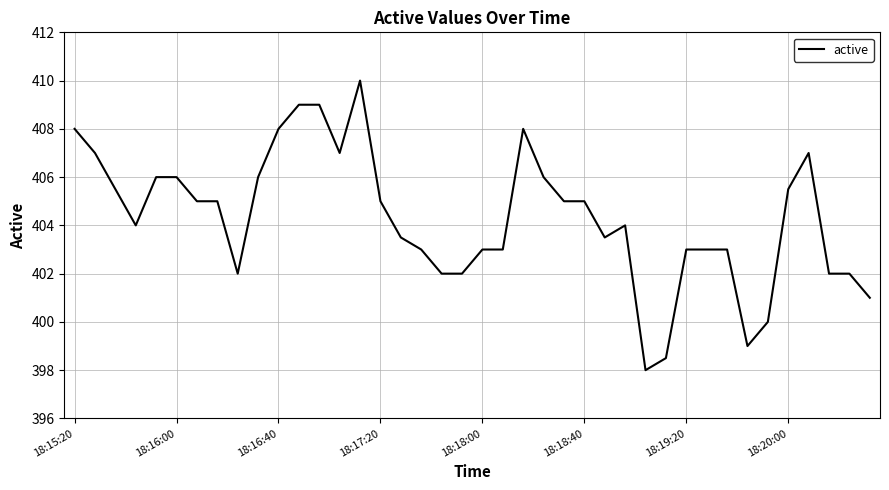

Reading left to right, list all the values displayed in this chart.

408.0	407.0	405.5	404.0	406.0	406.0	405.0	405.0	402.0	406.0	408.0	409.0	409.0	407.0	410.0	405.0	403.5	403.0	402.0	402.0	403.0	403.0	408.0	406.0	405.0	405.0	403.5	404.0	398.0	398.5	403.0	403.0	403.0	399.0	400.0	405.5	407.0	402.0	402.0	401.0